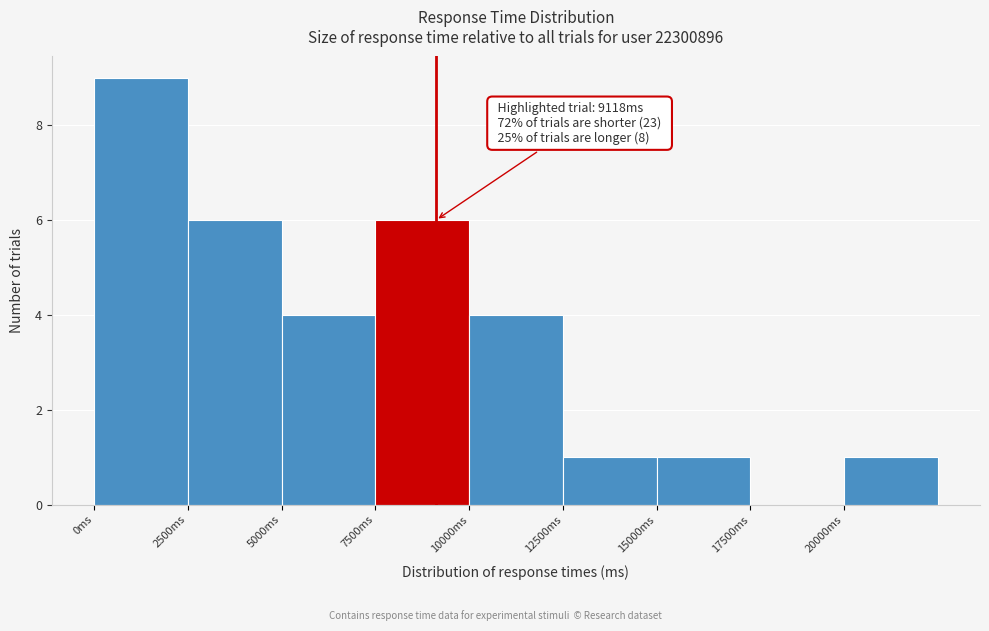

Over which range of the x-axis is the bar tallest?

0 to 2500